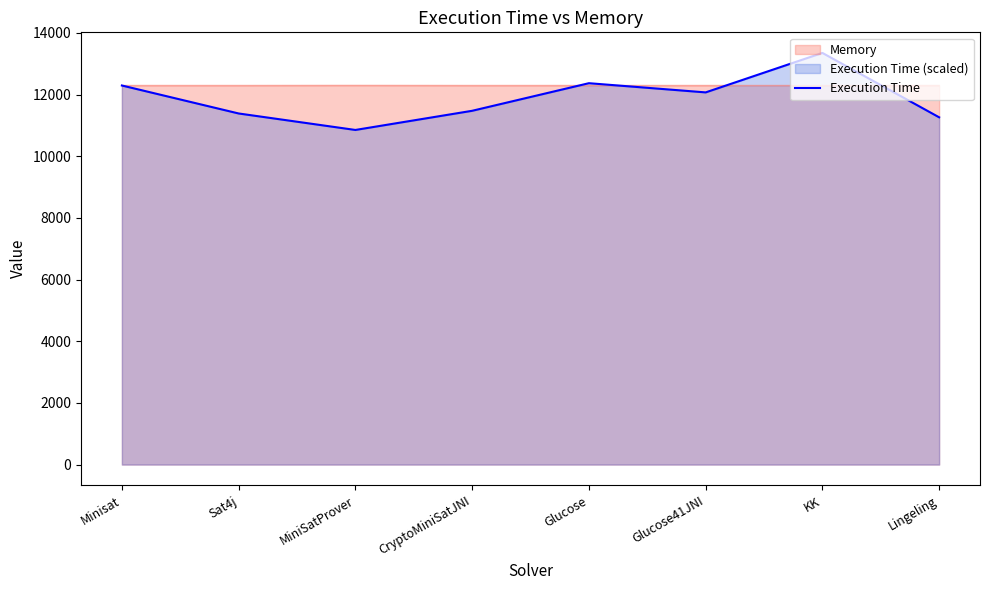

Is it true that the value at Minisat is 12294.0?

True